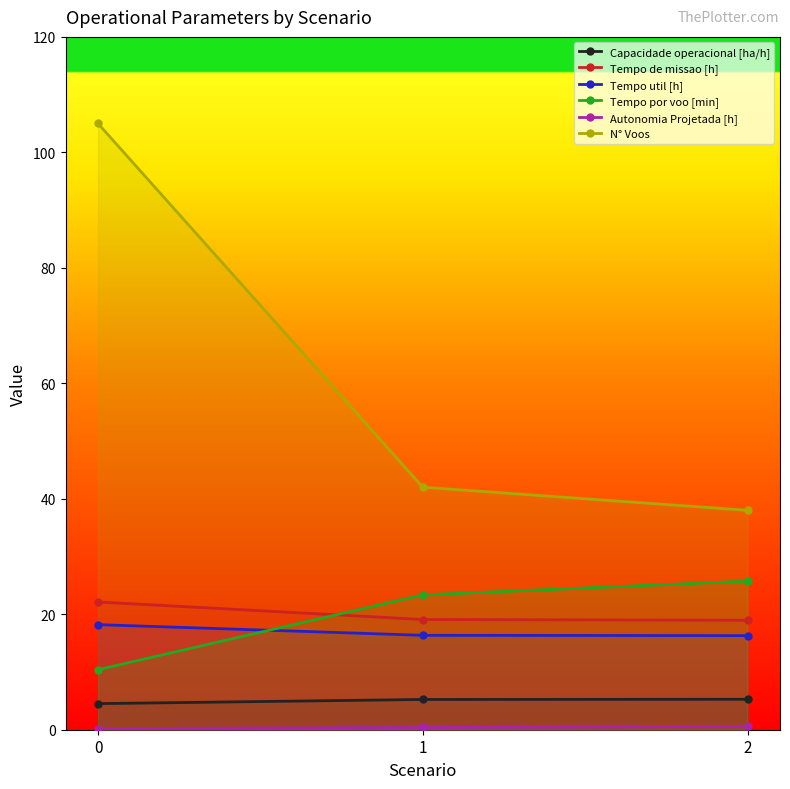

List the labels in order of N° Voos value, largest first.

0, 1, 2